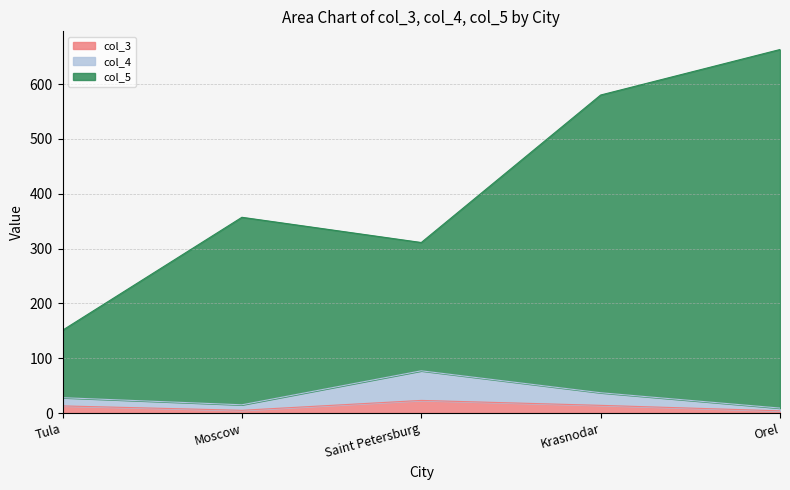

At which category does col_3 reach its first local valley?

Moscow